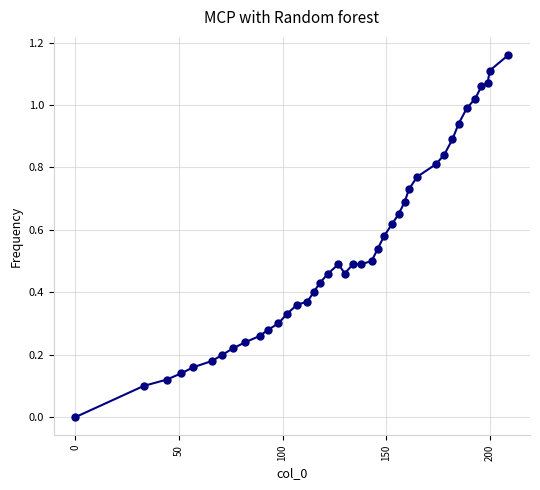

True or false: there are more than 0 points higher than both neighbors.

True